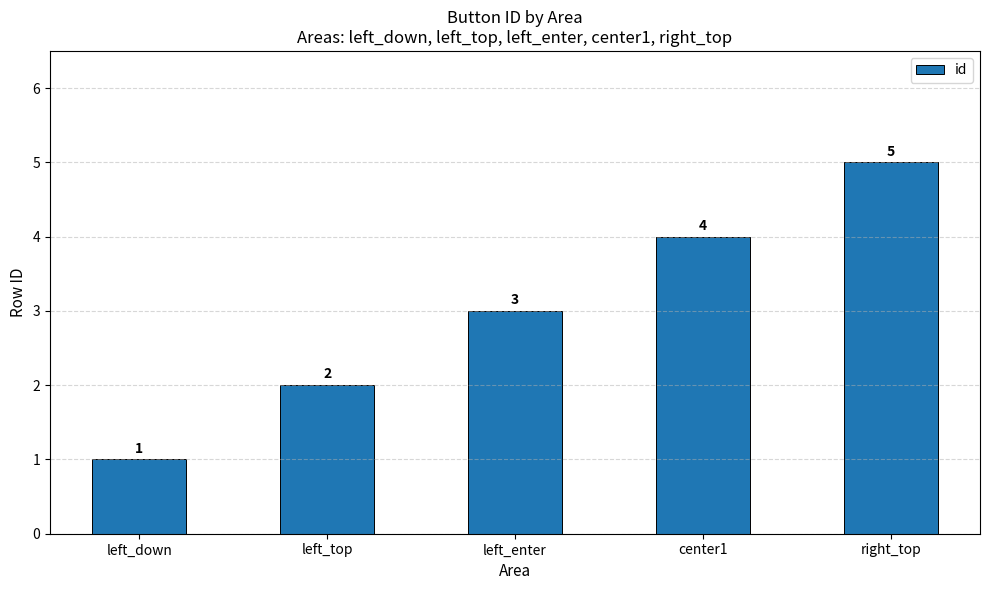

Which has a higher value, left_down or center1?

center1